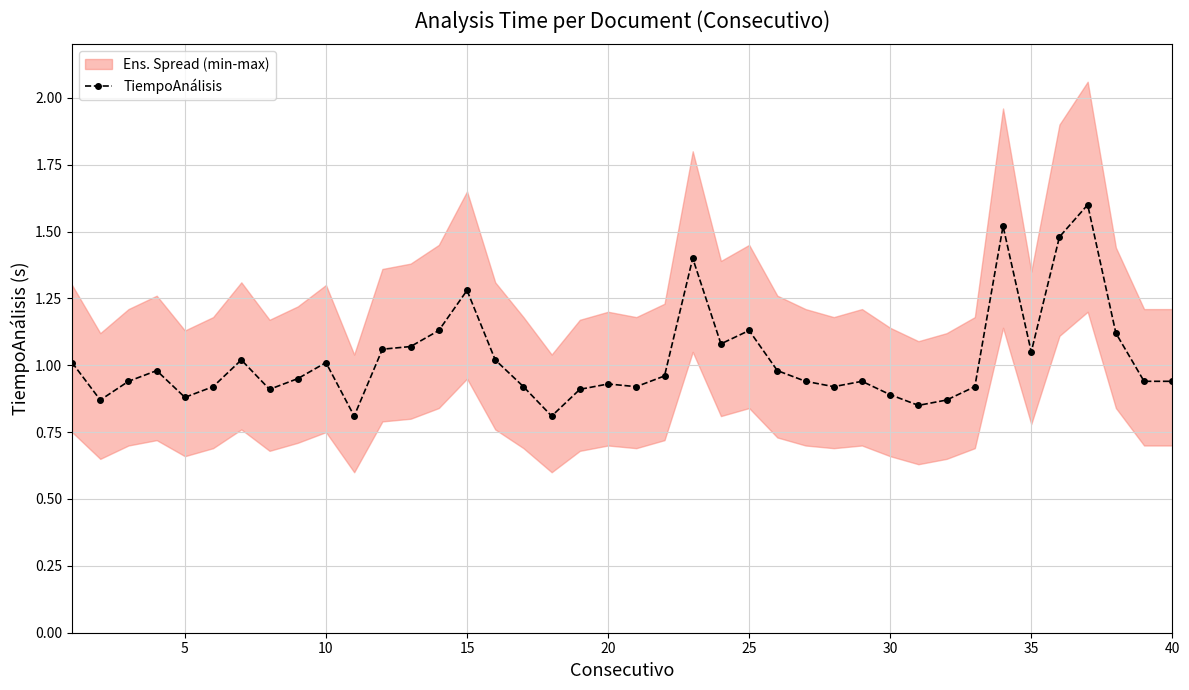

What is the maximum value shown in the chart?

1.6